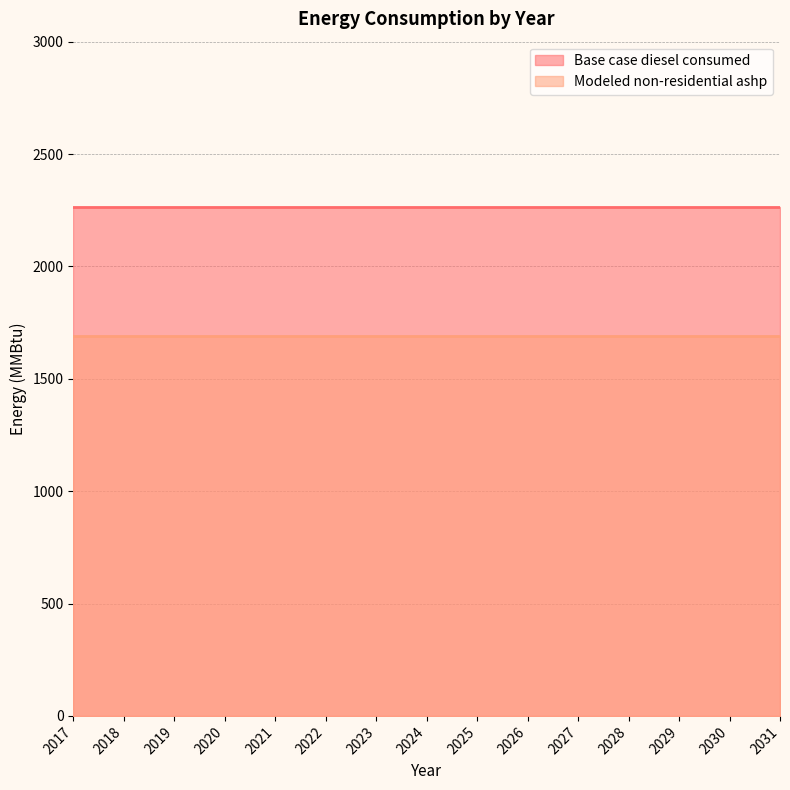

What is the sum of the Modeled non-residential ashp values at 2025 and 2028?

3382.6